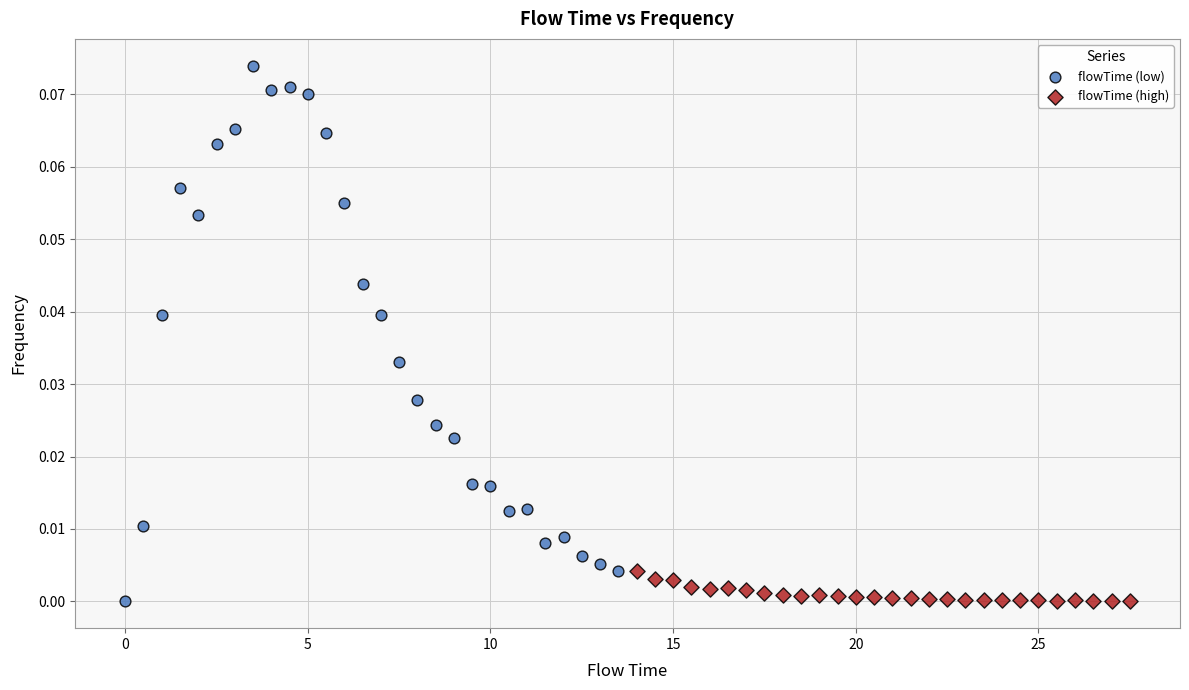

Which series reaches the maximum Y coordinate?

flowTime (low)